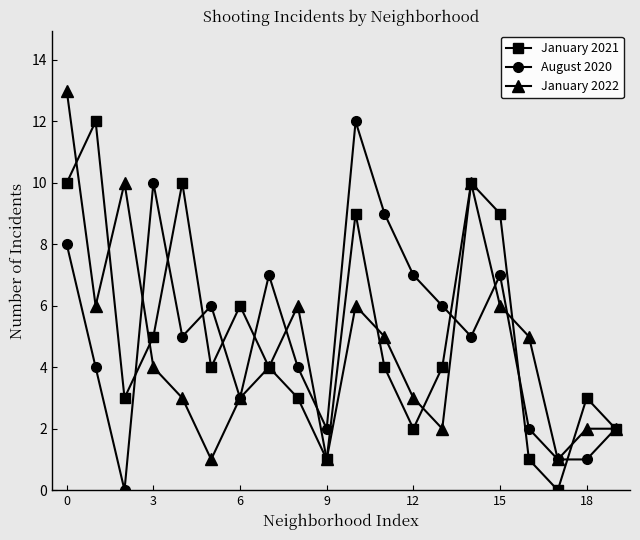

Reading left to right, transcribe all the data shown in this chart.

January 2021: 10	12	3	5	10	4	6	4	3	1	9	4	2	4	10	9	1	0	3	2
August 2020: 8	4	0	10	5	6	3	7	4	2	12	9	7	6	5	7	2	1	1	2
January 2022: 13	6	10	4	3	1	3	4	6	1	6	5	3	2	10	6	5	1	2	2